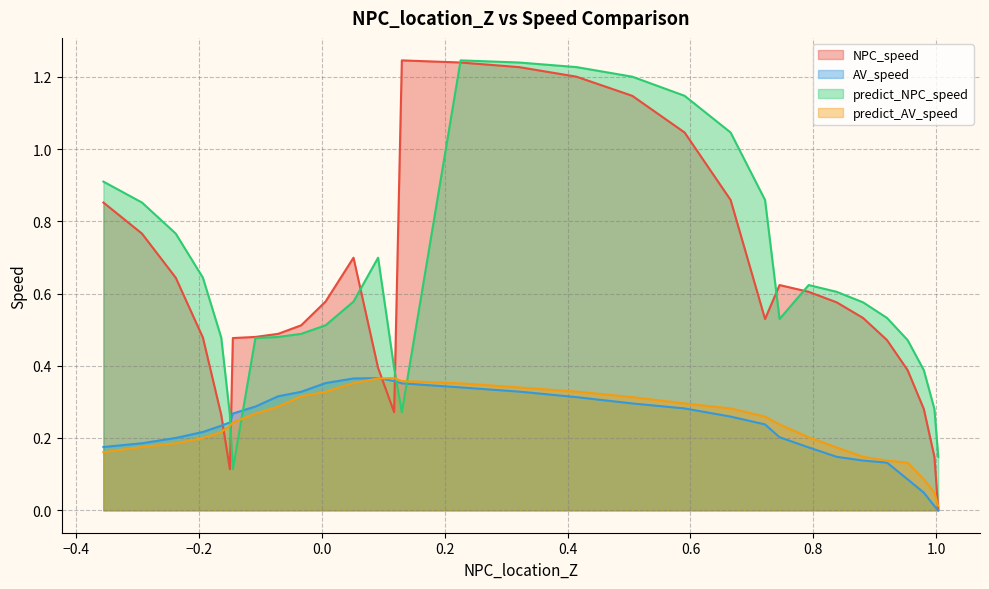

Is the value of AV_speed at 24 greater than the value of predict_AV_speed at 20?

No